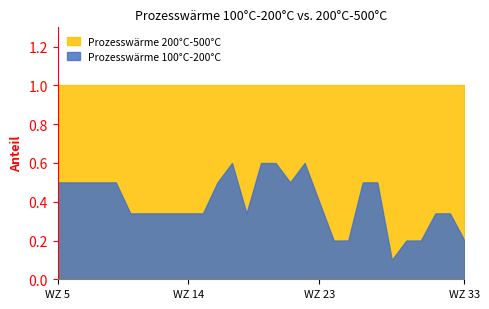

At WZ 23, list the series in order from largest to smallest.

Prozesswärme 200°C-500°C, Prozesswärme 100°C-200°C